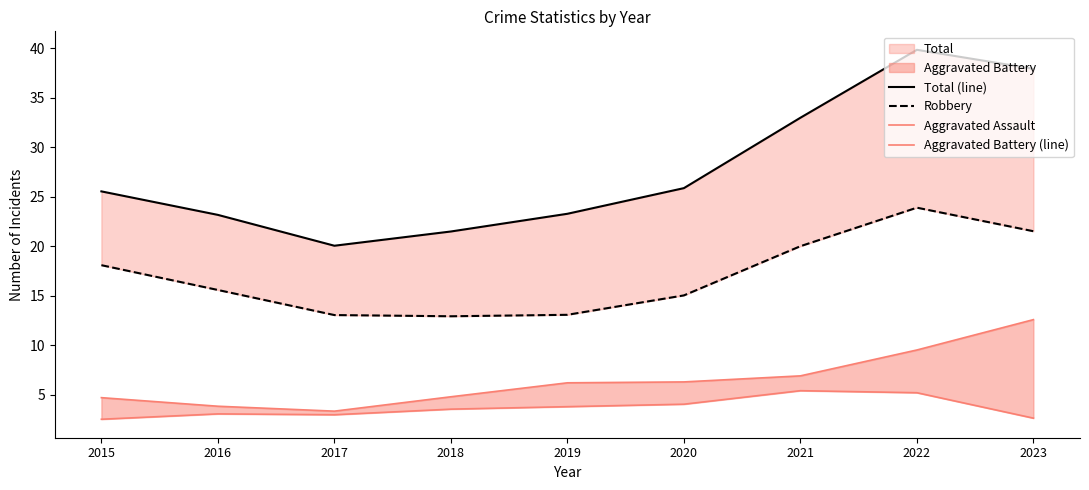

True or false: Robbery and Aggravated Battery (line) intersect in this chart.

False